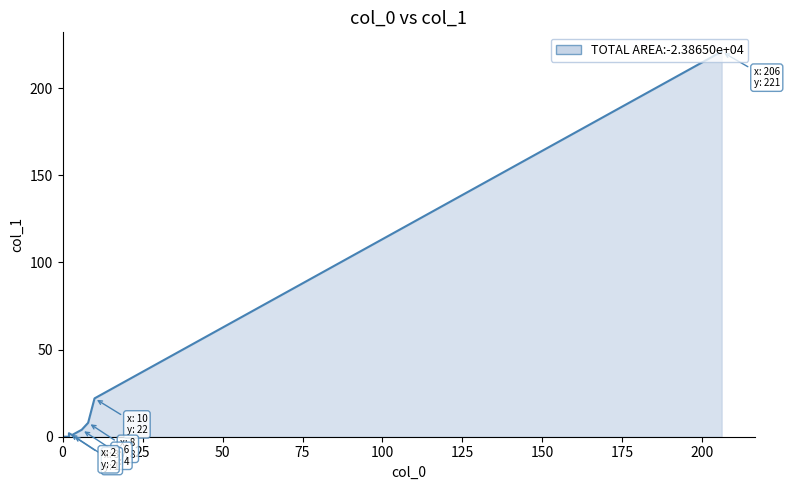

What is the difference between the second highest and minimum values?

22